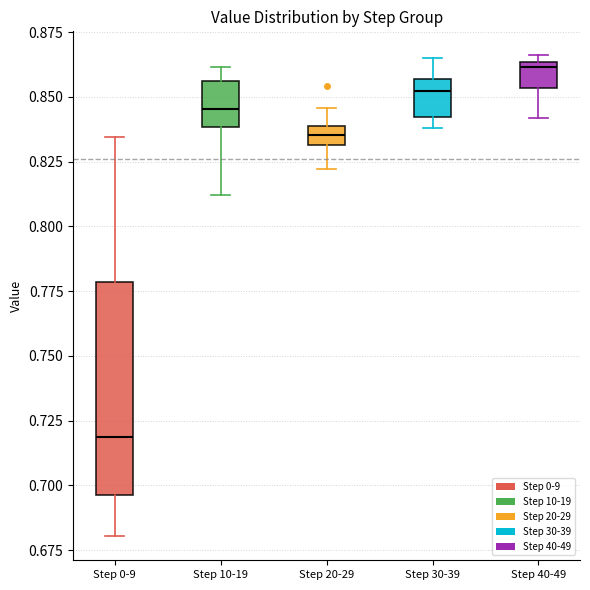

Which box is the tallest, from its lower edge to its upper edge?

Step 0-9